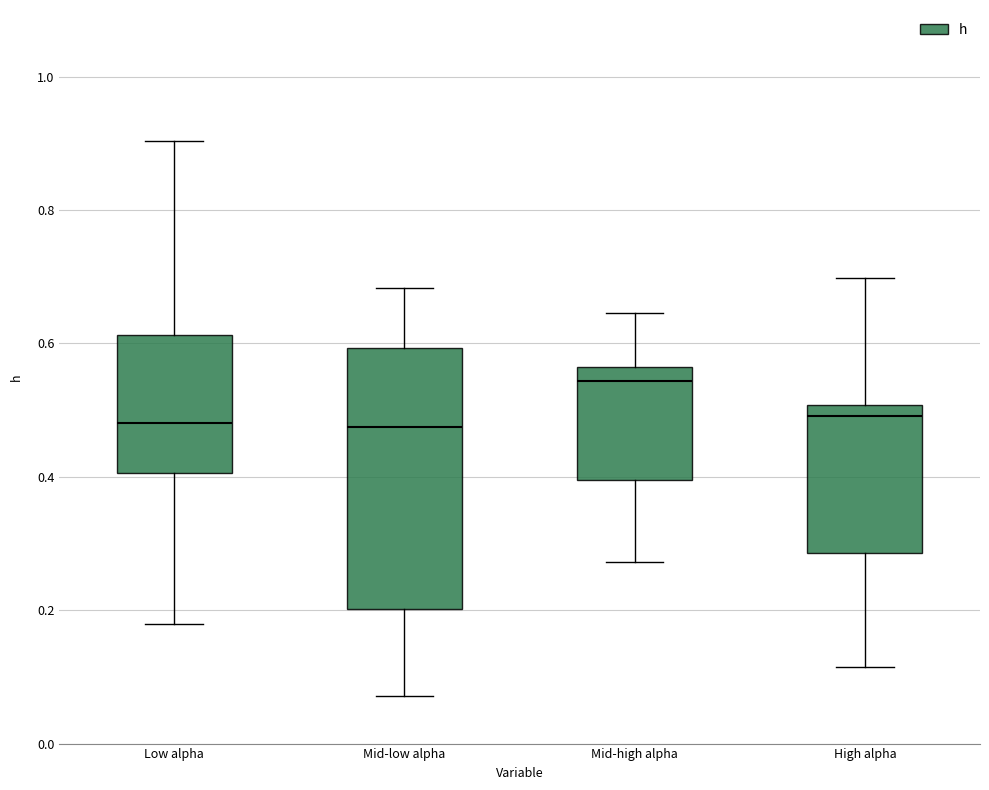

Which box is the tallest, from its lower edge to its upper edge?

Mid-low alpha